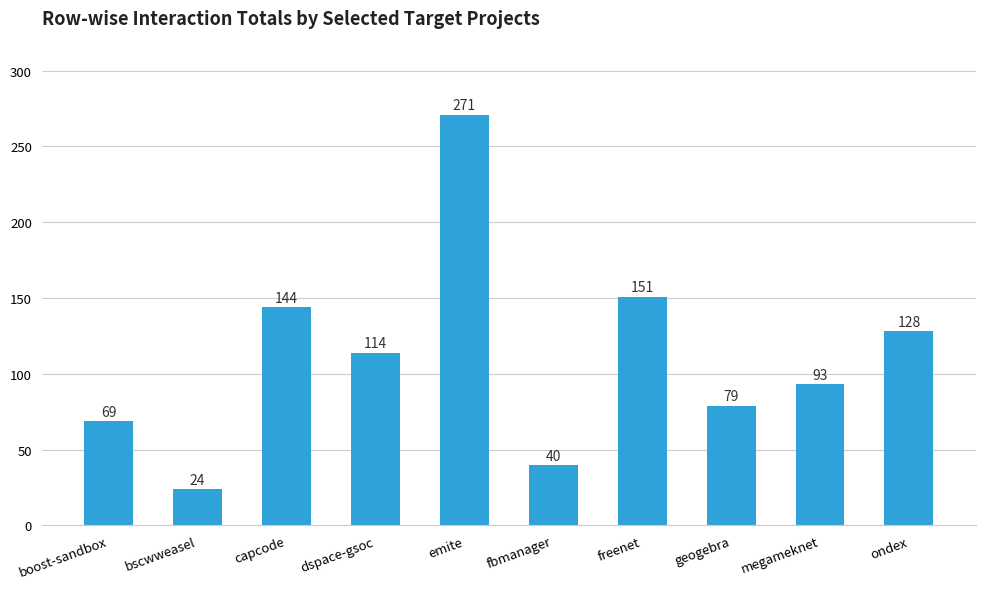

What is the difference between the second highest and second lowest values?

111